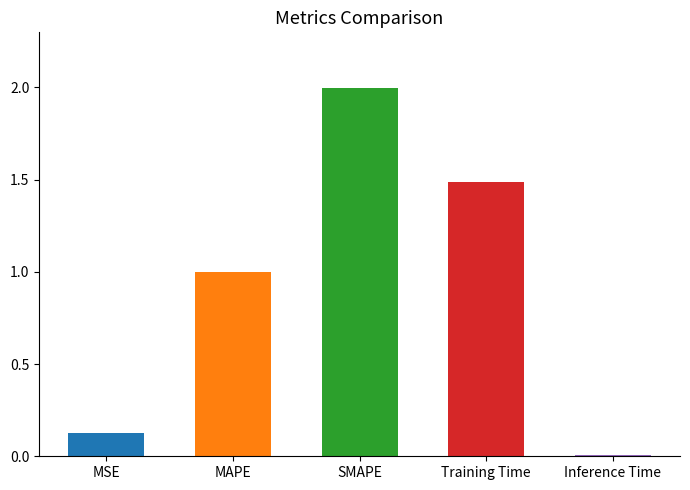

What is the ratio of the value at MSE to the value at Training Time?

0.1